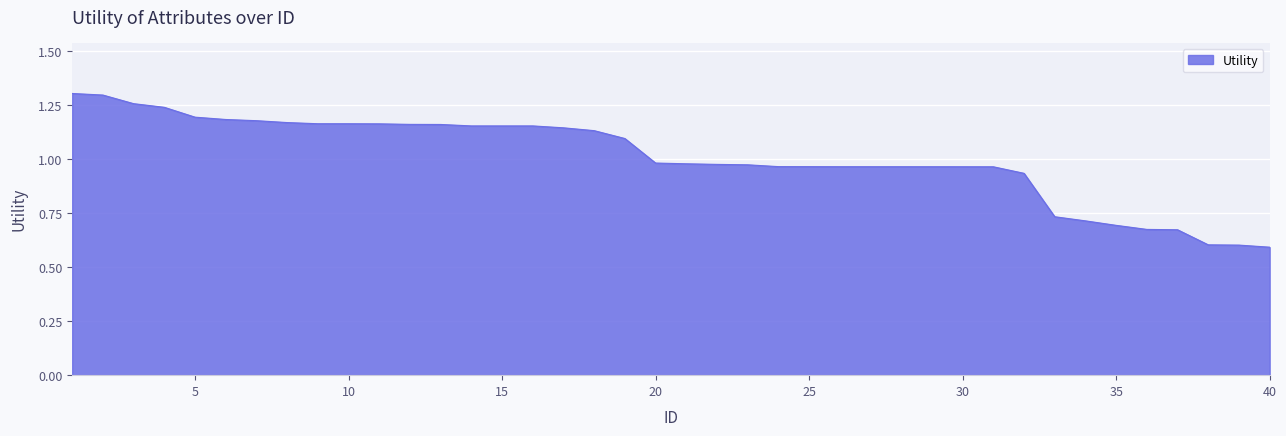

How many lines are shown in the chart?

1